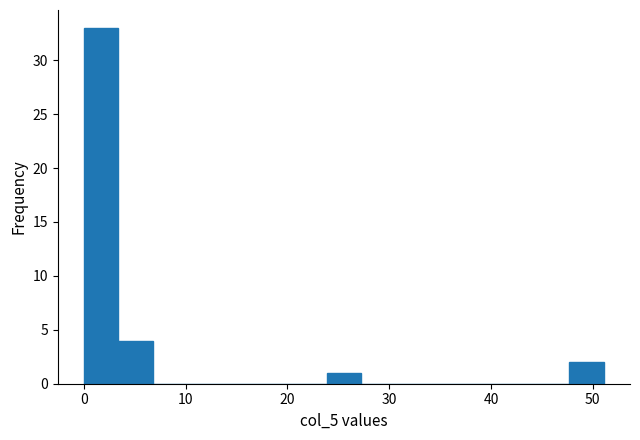

Around what value on the x-axis is the tallest bar? Give the approximate position of its centre, as read against the axis.

2